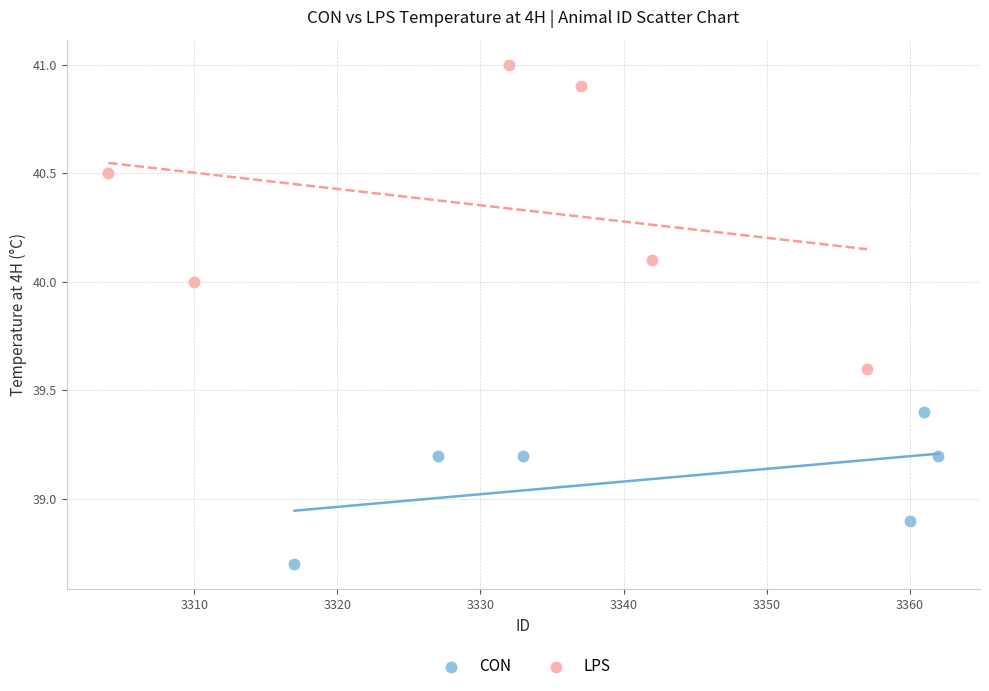

What are all the series names shown in the legend?

CON, LPS